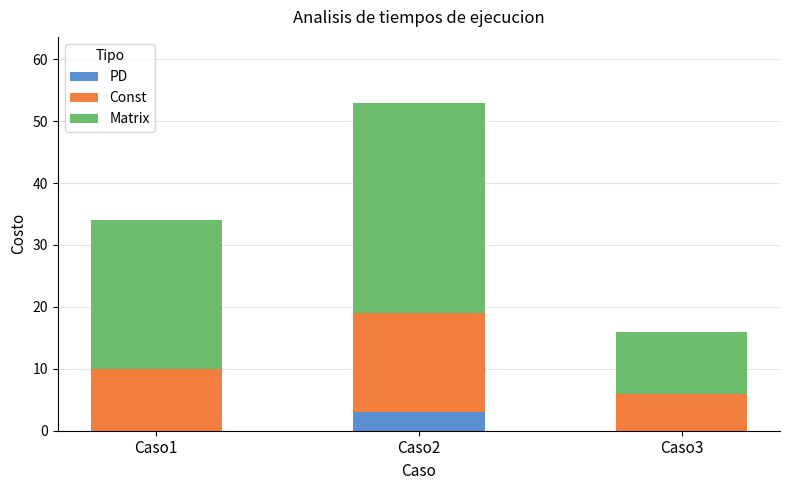

What is the total value across all series at Caso2?

53